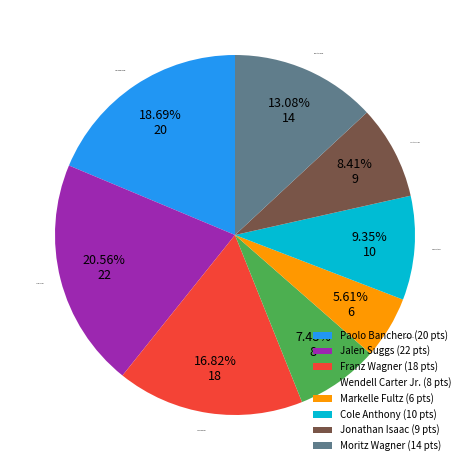

True or false: Moritz Wagner accounts for 24% of the total.

False